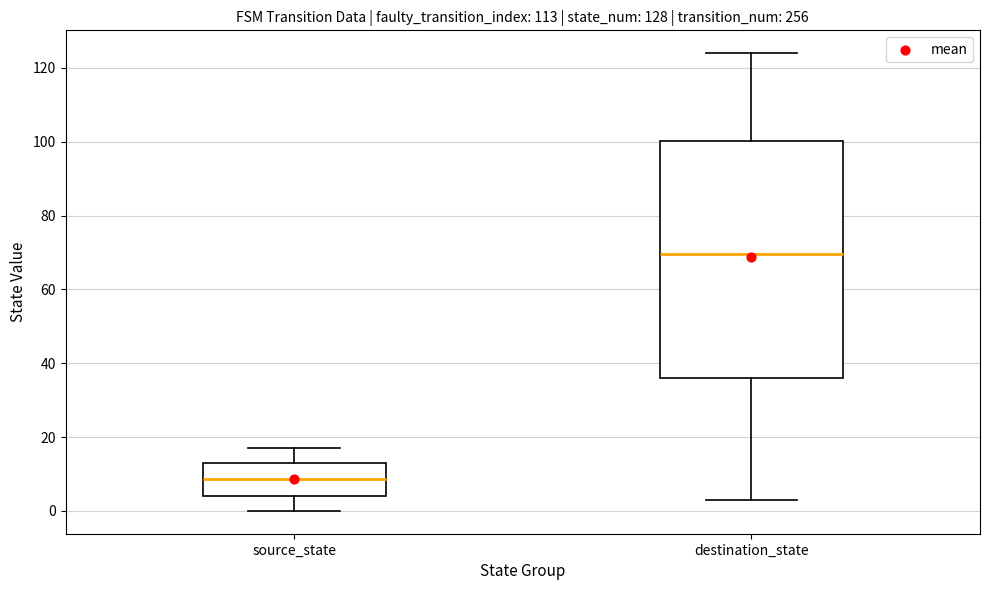

Comparing the boxes themselves (not the whiskers), which one is the tallest?

destination_state